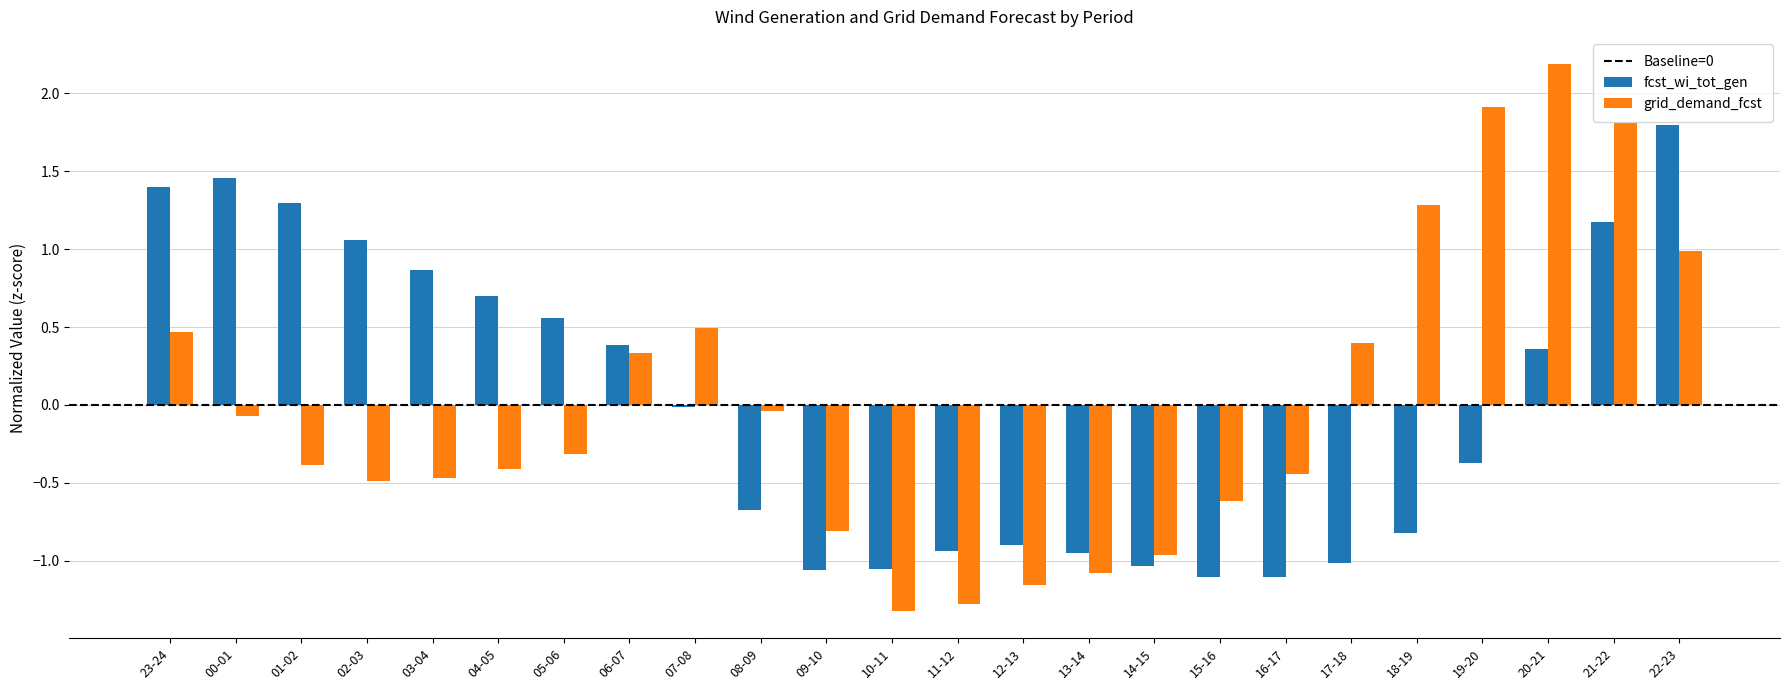

List the series in order of their peak value, lowest first.

fcst_wi_tot_gen, grid_demand_fcst